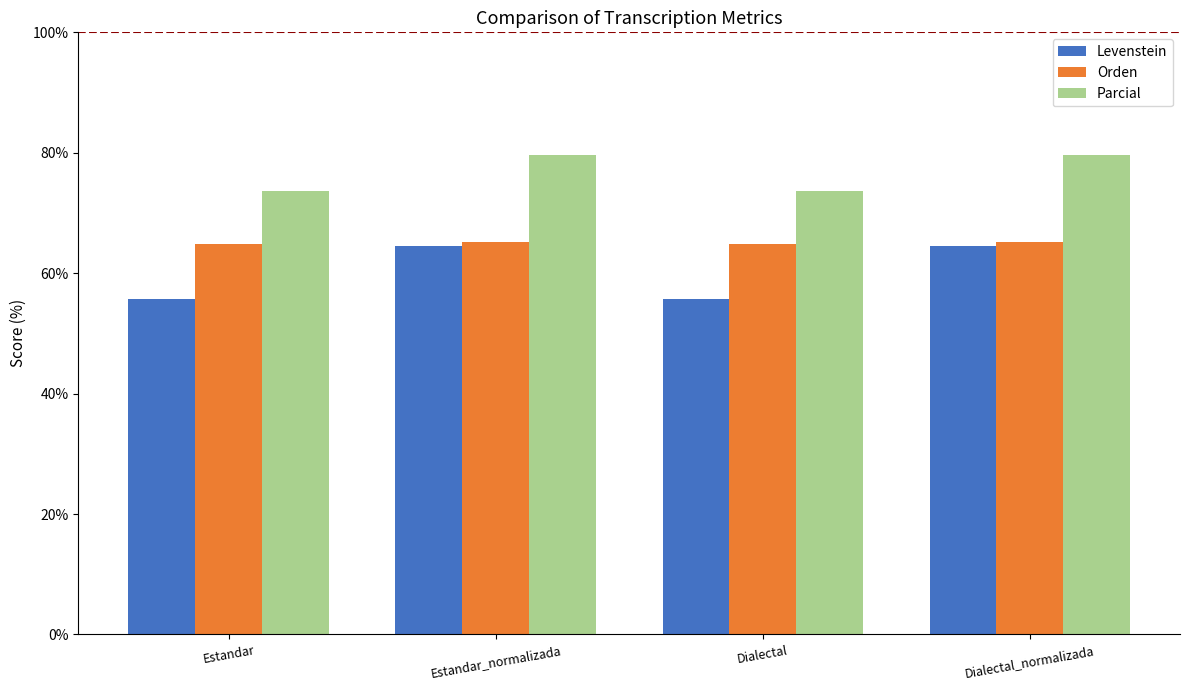

What is the minimum value shown in the chart?

55.7